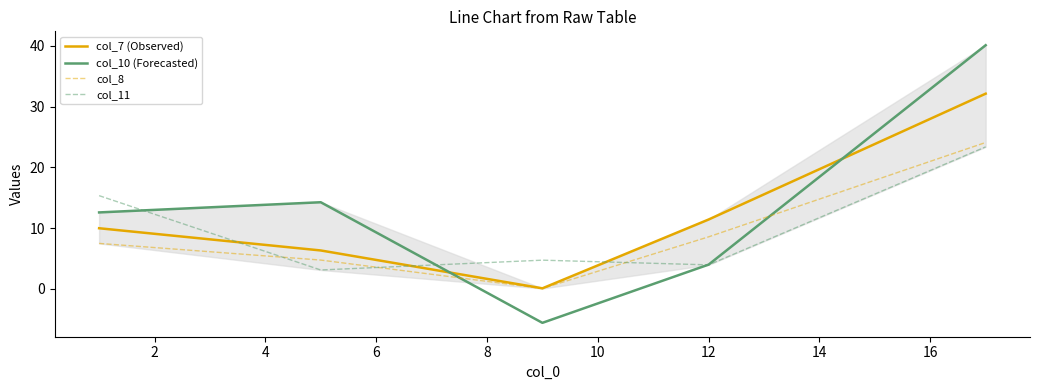

What are all the series names shown in the legend?

col_7 (Observed), col_10 (Forecasted), col_8, col_11